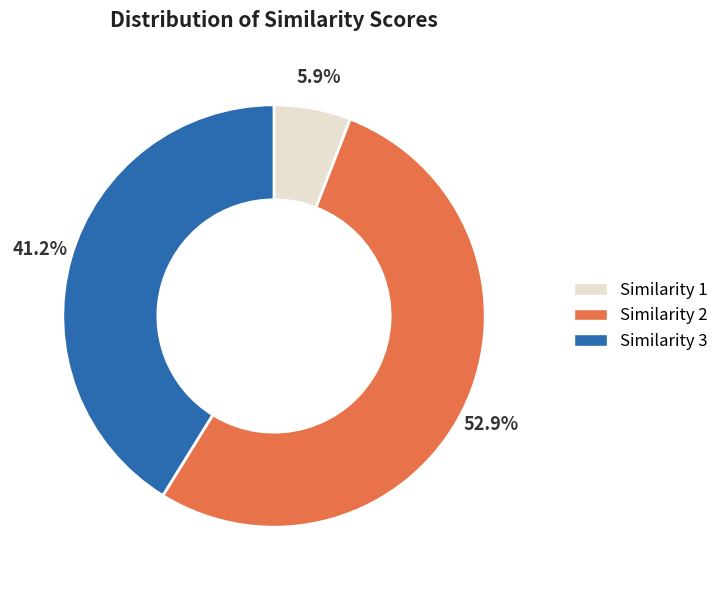

Does Similarity 3 represent more than half of the total?

No